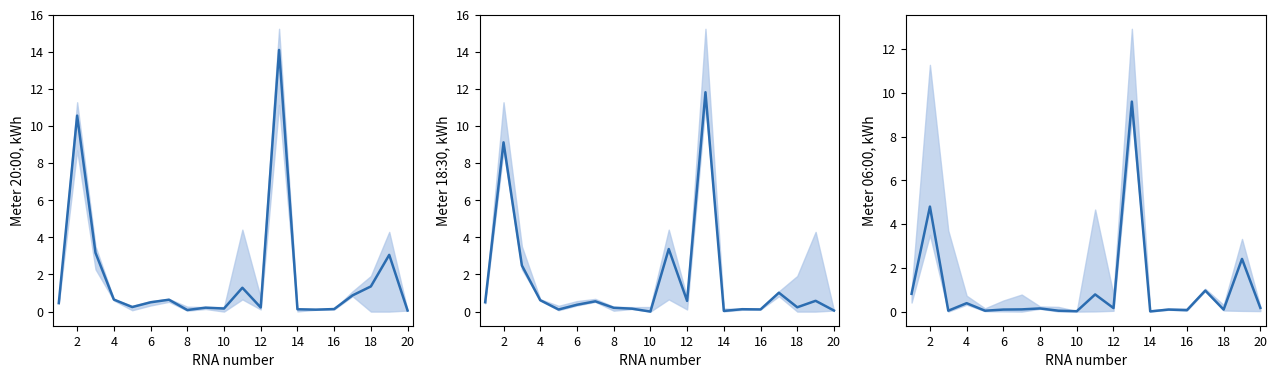

Does the chart display data point markers on the line(s)?

No